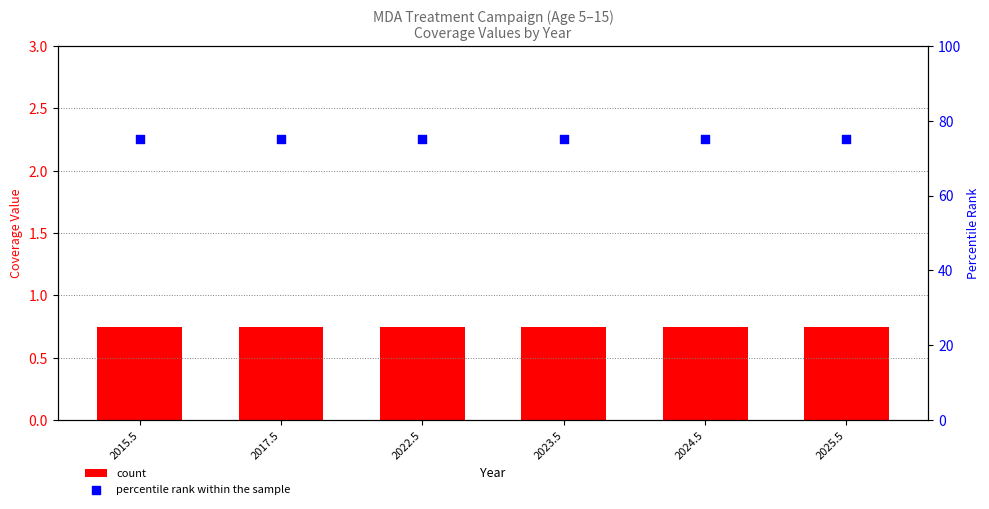

Which series reaches the minimum Y coordinate?

count